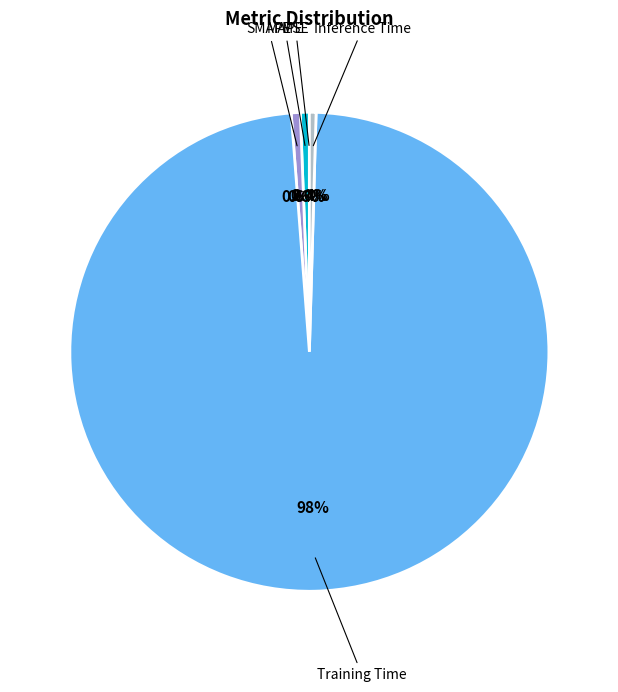

Does any single category account for the majority?

Yes